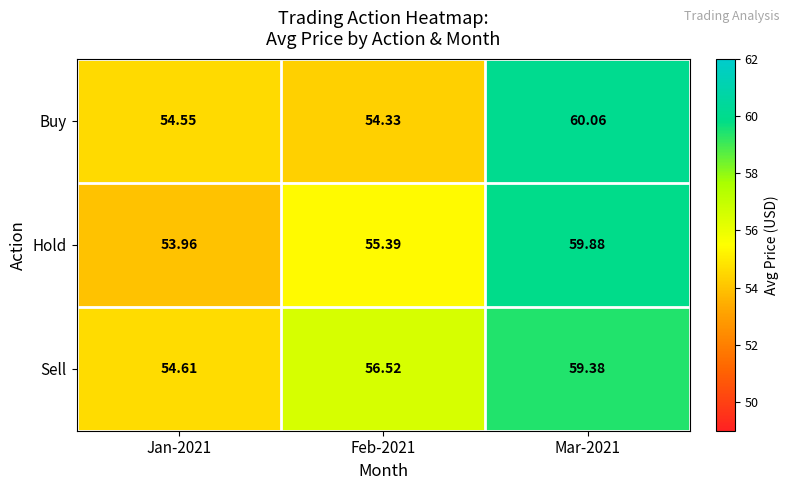

Which series has the largest range (max minus min)?

Hold